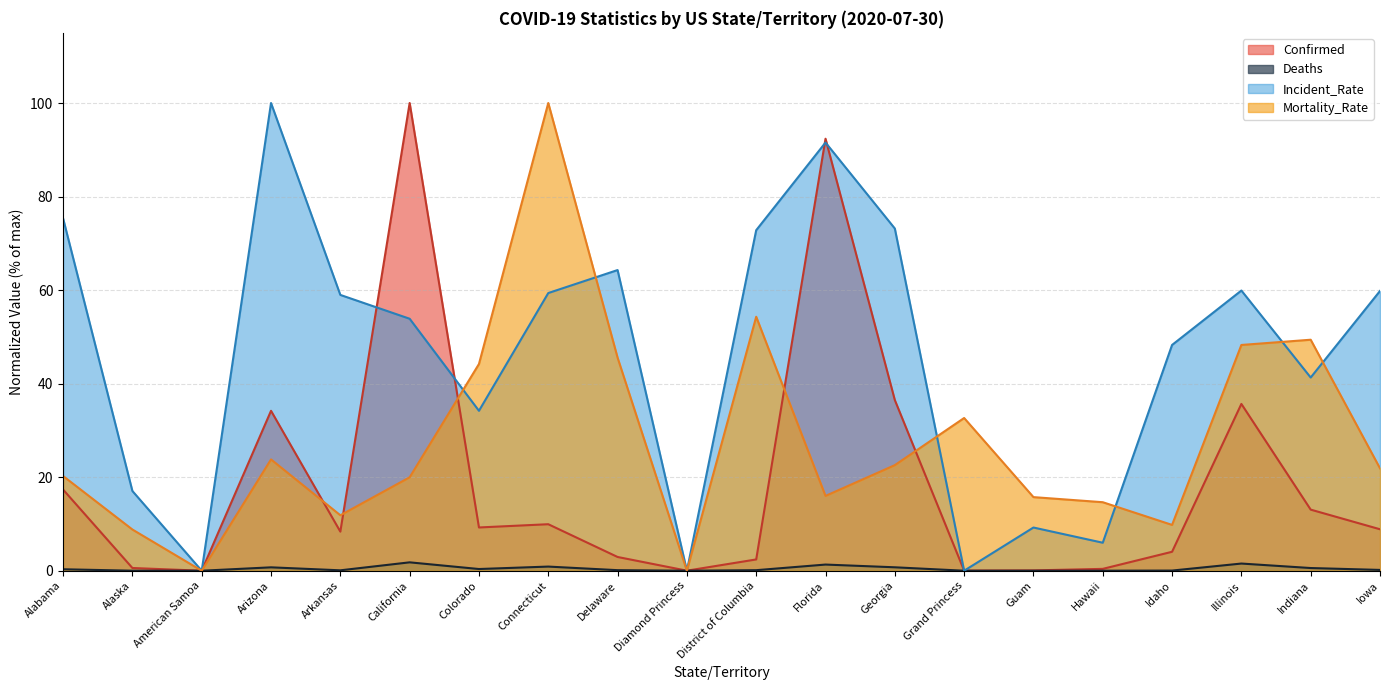

Which category has the lowest value across all series?

American Samoa